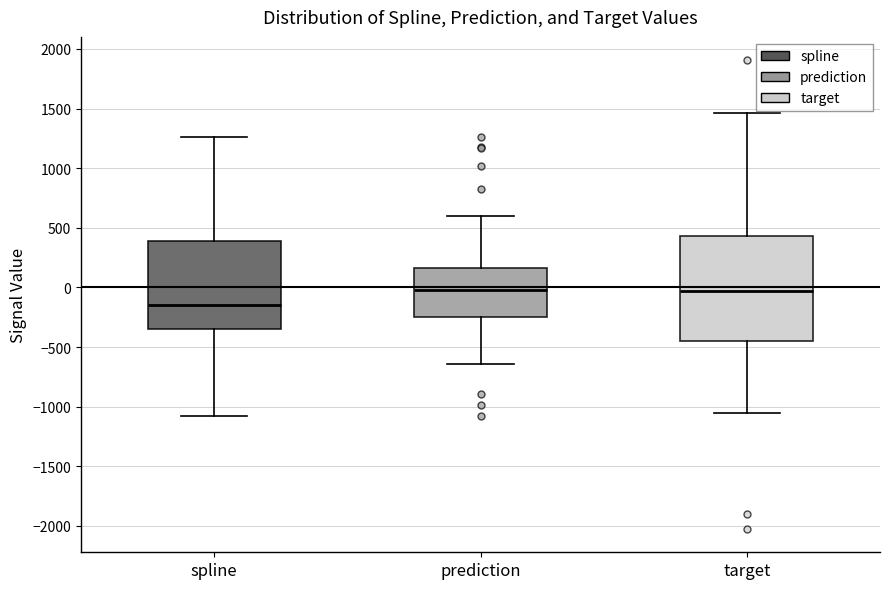

Where is the lower edge of the box for target on the y-axis? The values are not printed on the chart, so give them approximately, as read against the axis.

-450